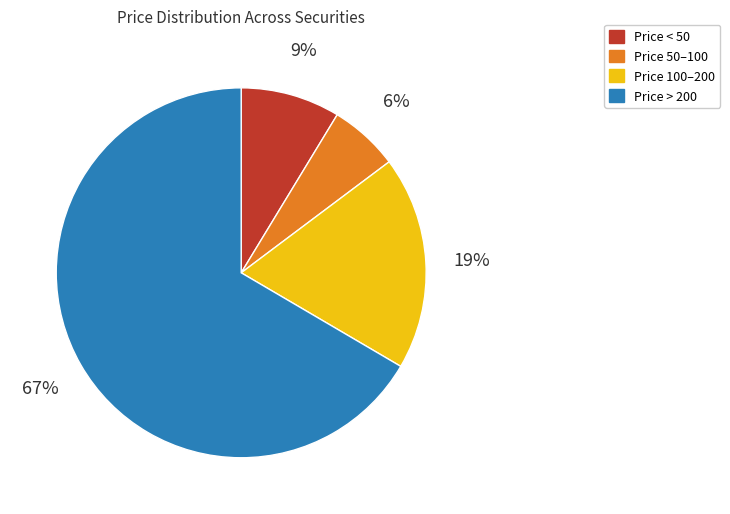

Does any single category account for the majority?

Yes